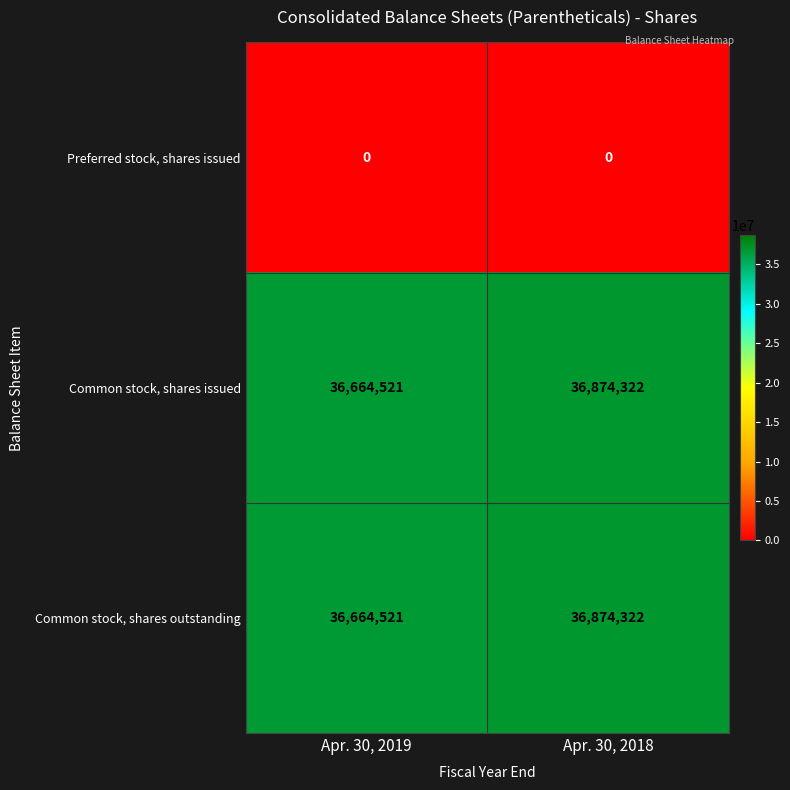

Which category has the highest value in the Common stock, shares outstanding series?

Apr. 30, 2018